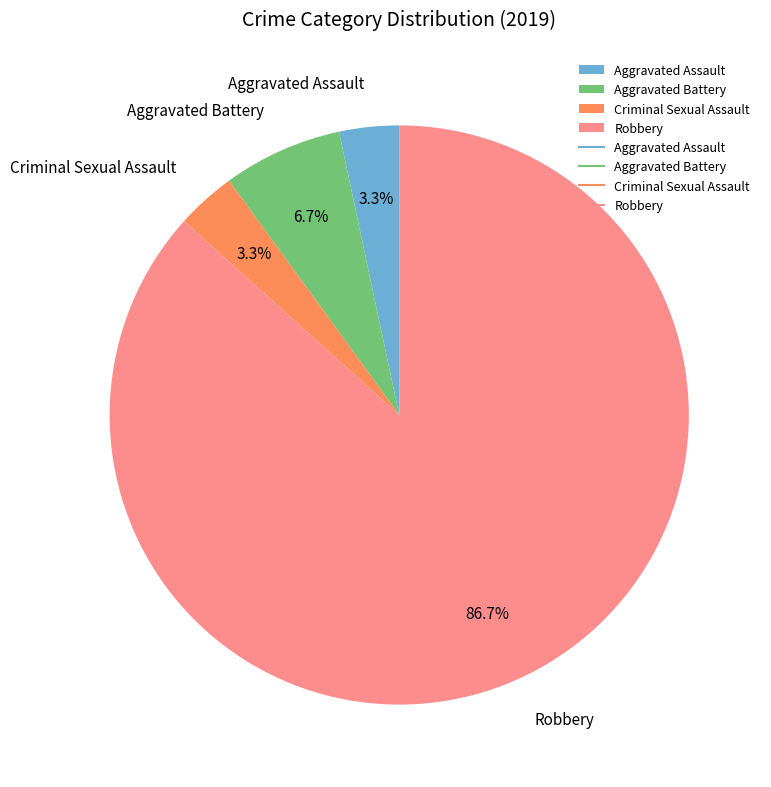

Is Robbery the majority of the pie?

Yes